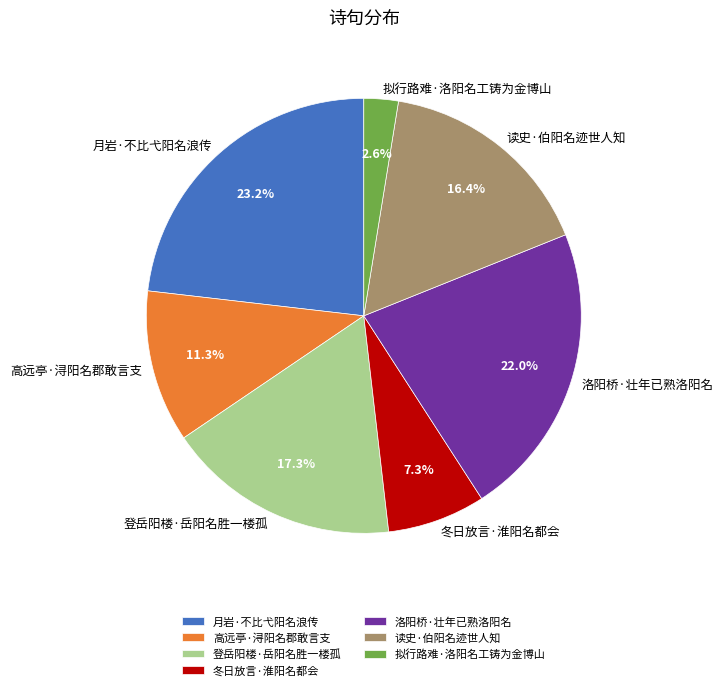

Which slice is the largest?

月岩·不比弋阳名浪传